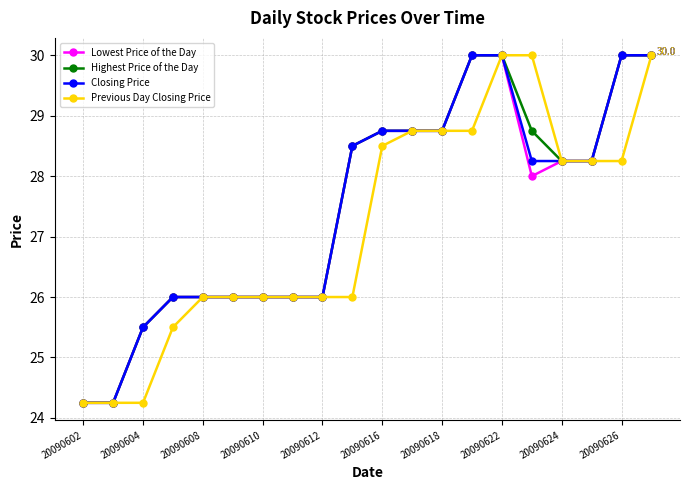

At how many categories does at least one series exceed 28?

11